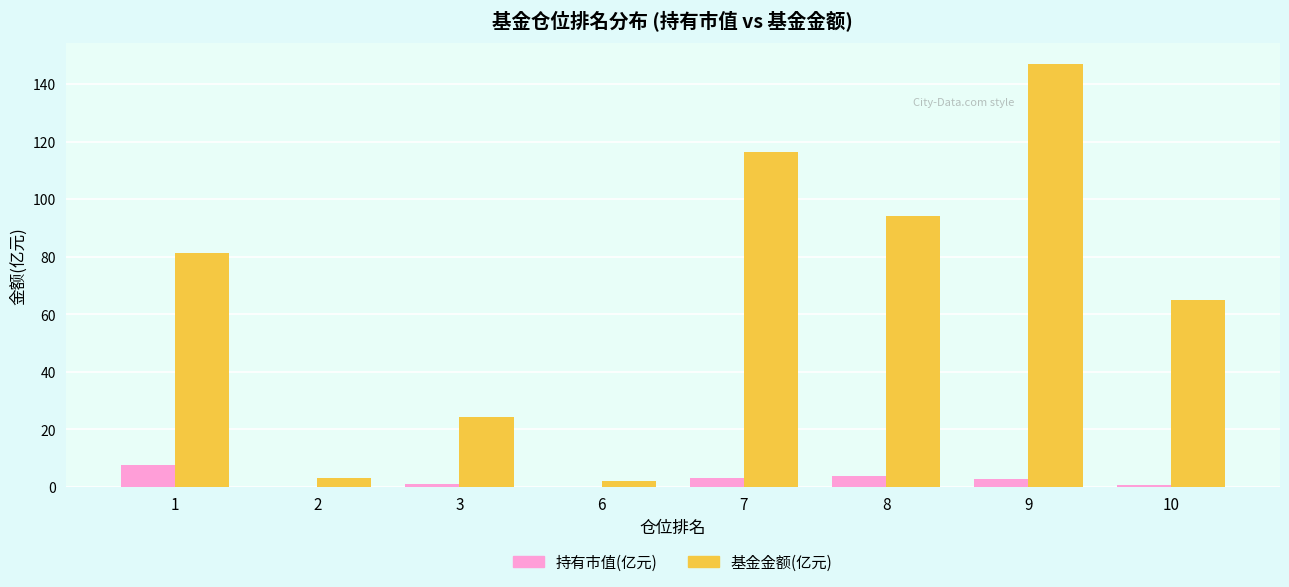

What is the total value across all series at 1?

89.0